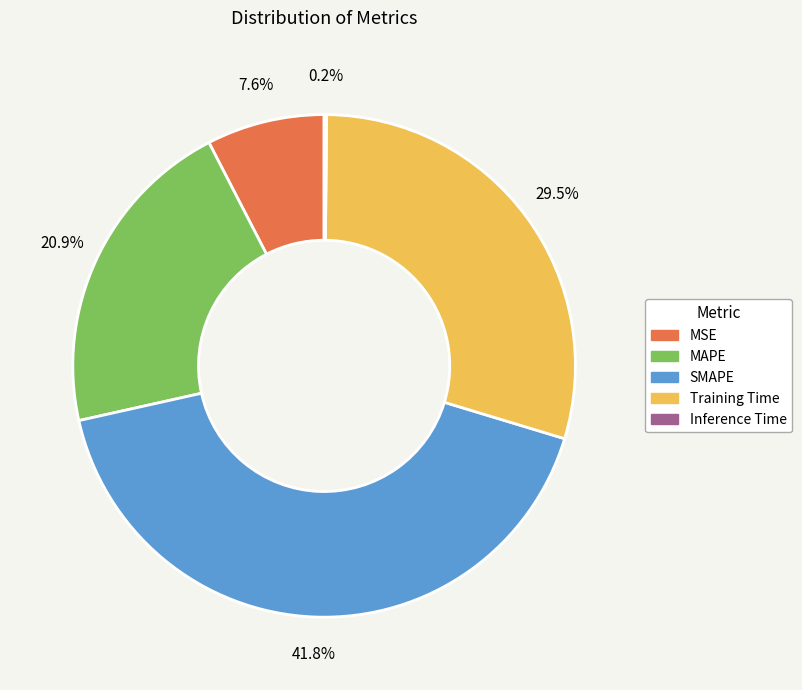

Does MSE represent more than half of the total?

No